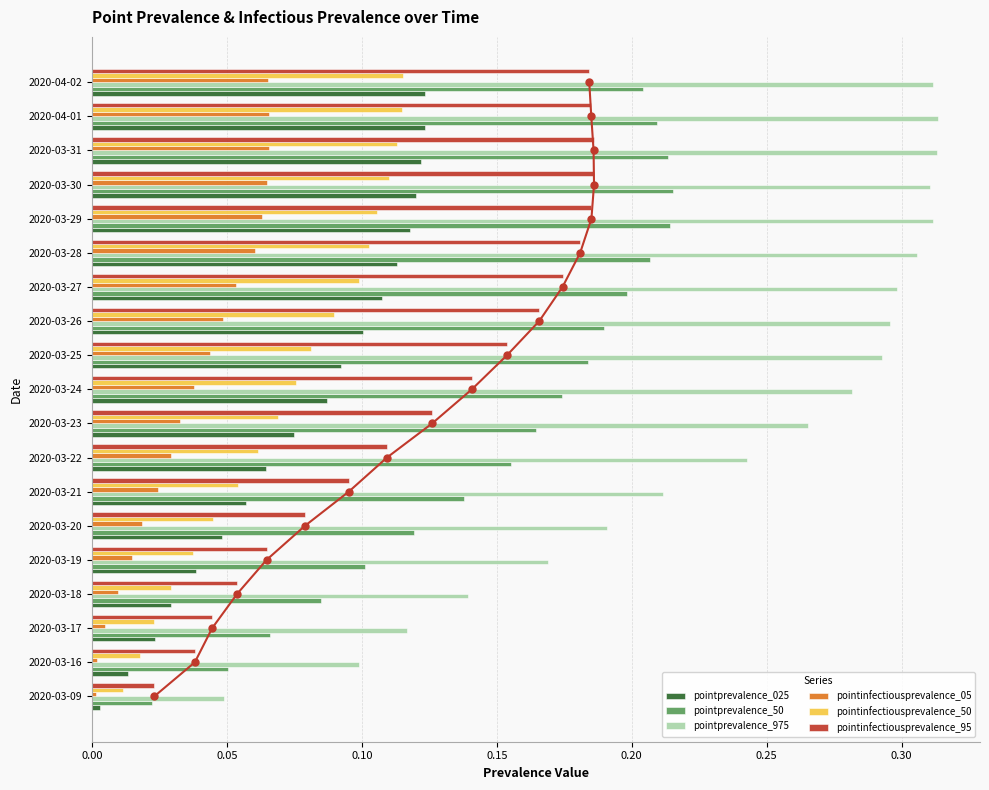

True or false: pointinfectiousprevalence_50 has a value of 0.1 at 2020-03-28.

True